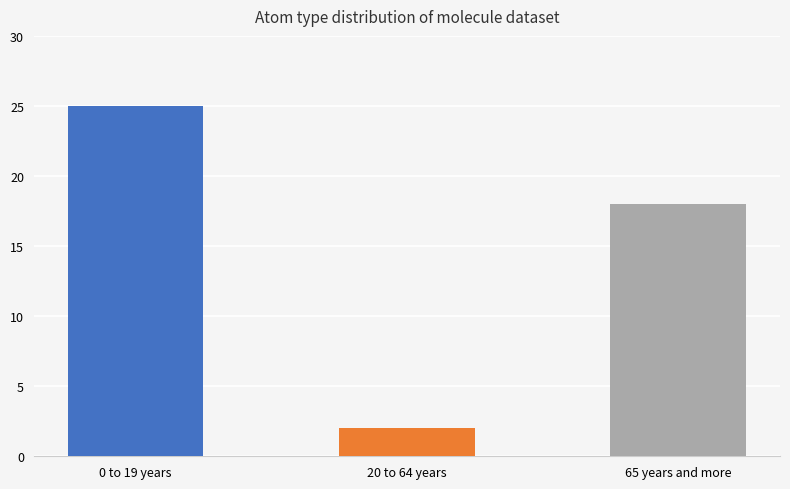

Which label corresponds to the smallest value in the chart?

20 to 64 years